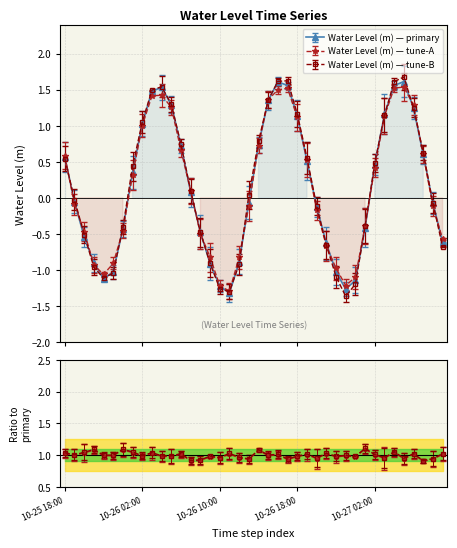

How many negative values are there?

20